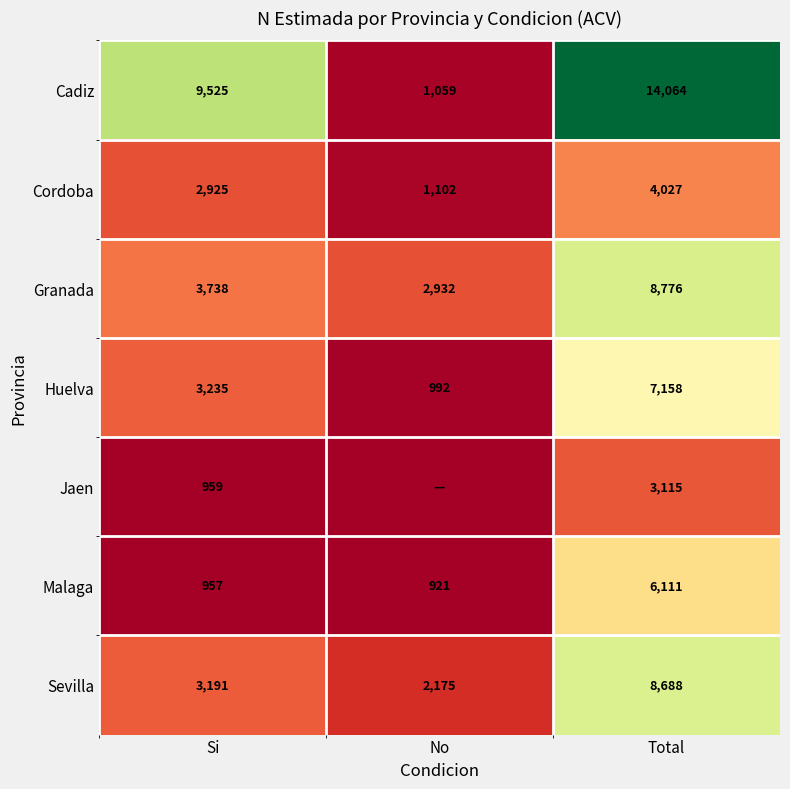

What is the difference between the highest and lowest values at No?

2932